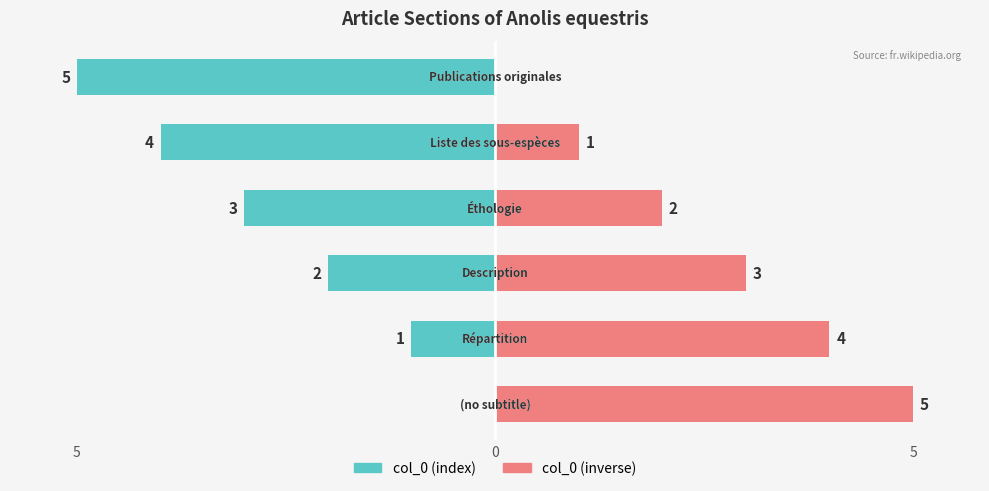

The value of col_0 (index) at 5 is -5. True or false?

True